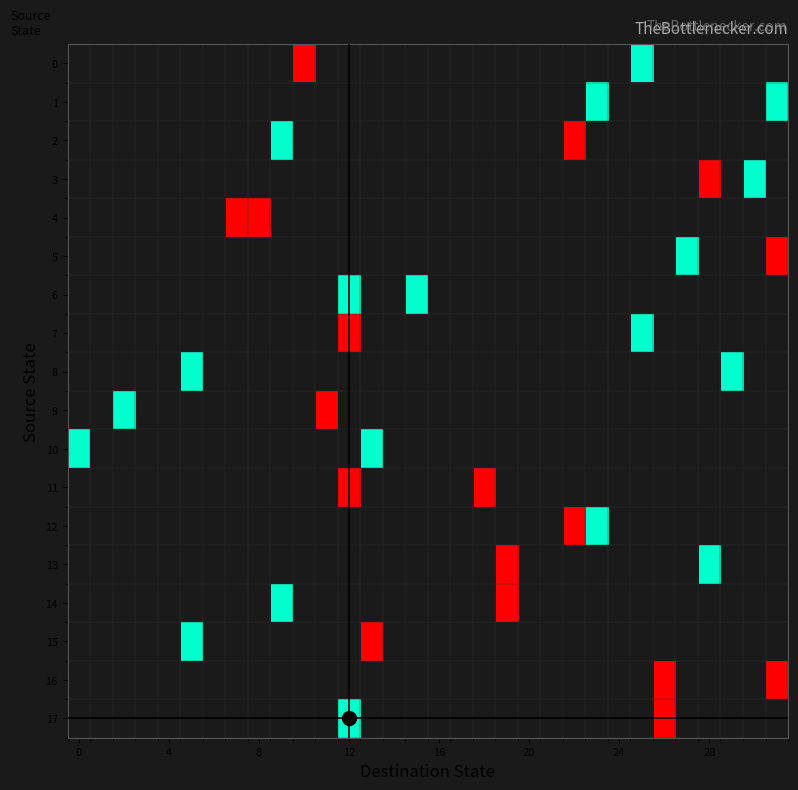

List the series in order of their peak value, highest first.

0, 1, 2, 3, 4, 5, 6, 7, 8, 9, 10, 11, 12, 13, 14, 15, 16, 17